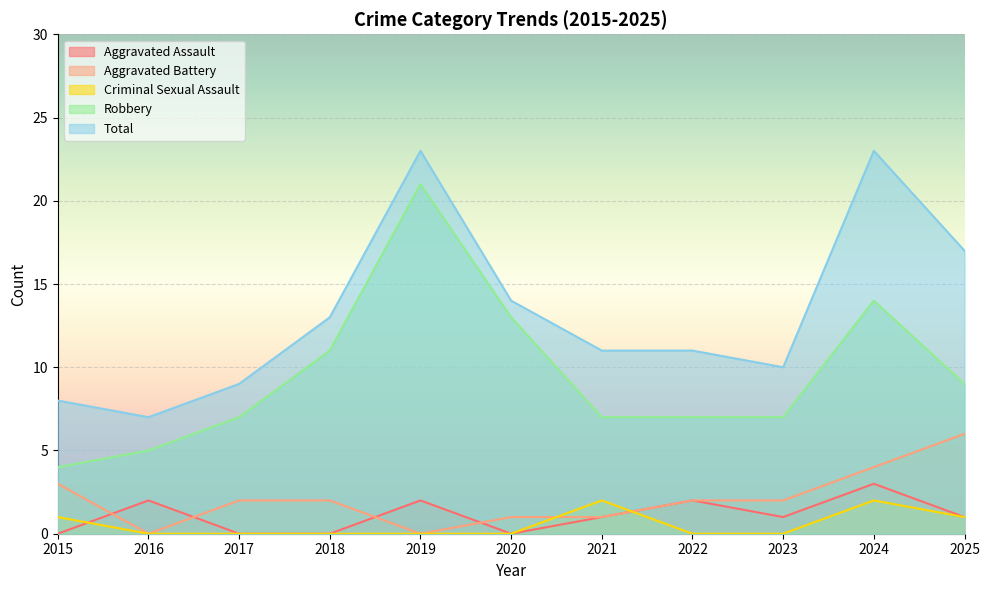

In Aggravated Assault, how many points are lower than both neighbors (excluding endpoints)?

2